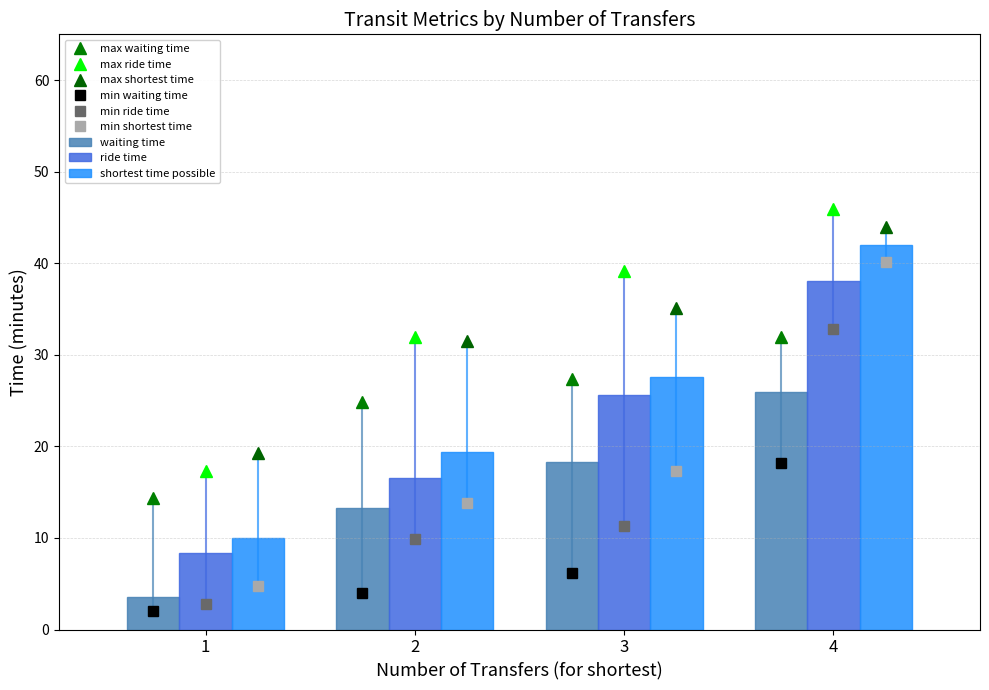

Is the value of shortest time possible at 2 greater than the value of waiting time at 2?

Yes